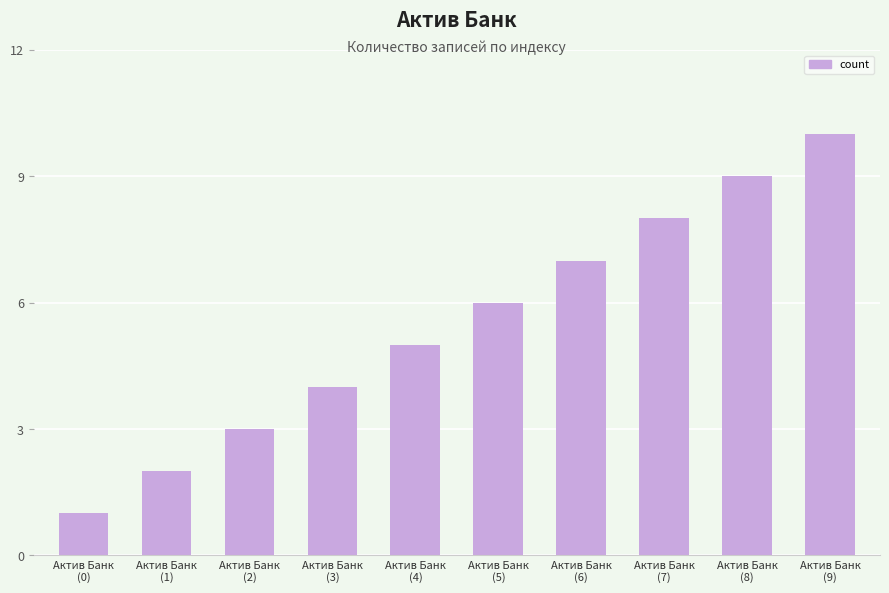

What is the label of the 9th bar from the right?

Актив Банк
(1)